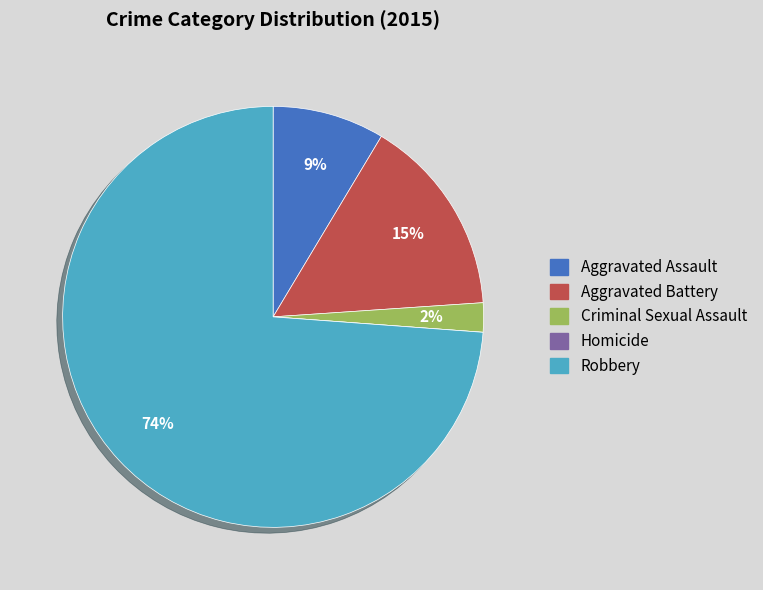

To the nearest percent, what is the difference between the largest and smallest slice percentages?

74%